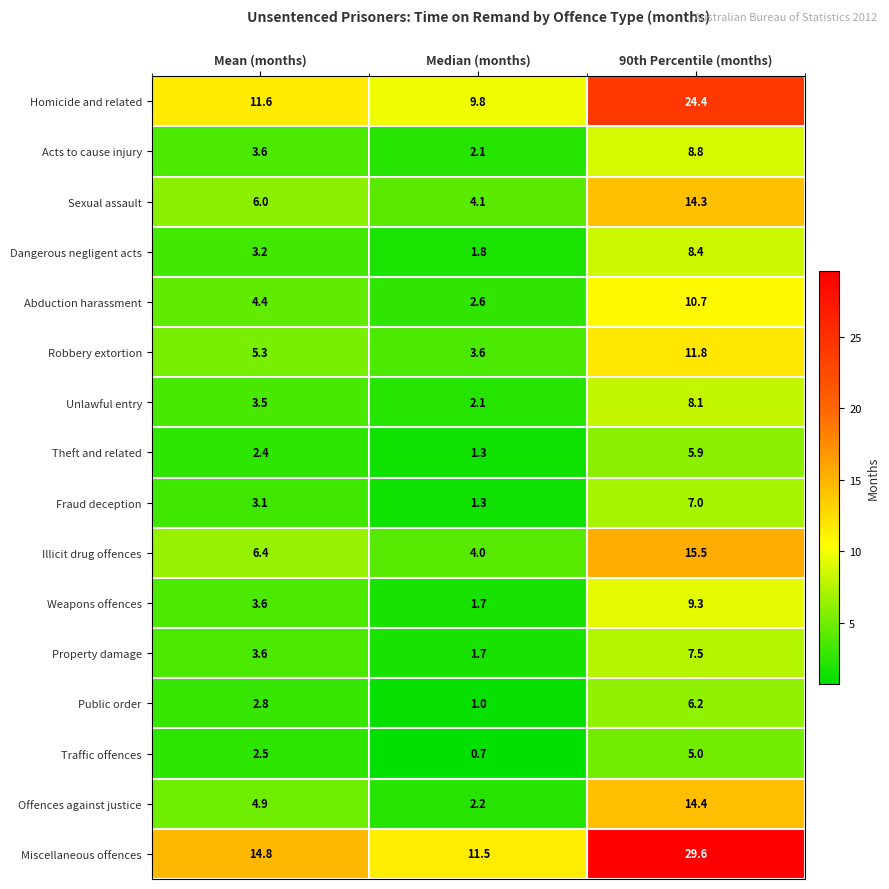

Which series has the widest spread of values?

Miscellaneous offences